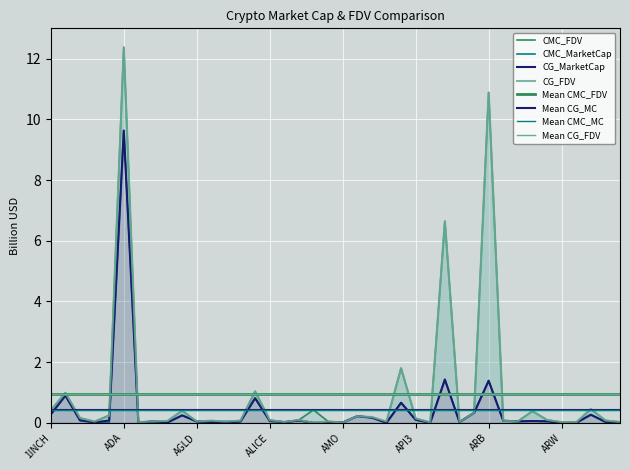

List the series in order of their peak value, highest first.

CMC_FDV, CG_FDV, CMC_MarketCap, CG_MarketCap